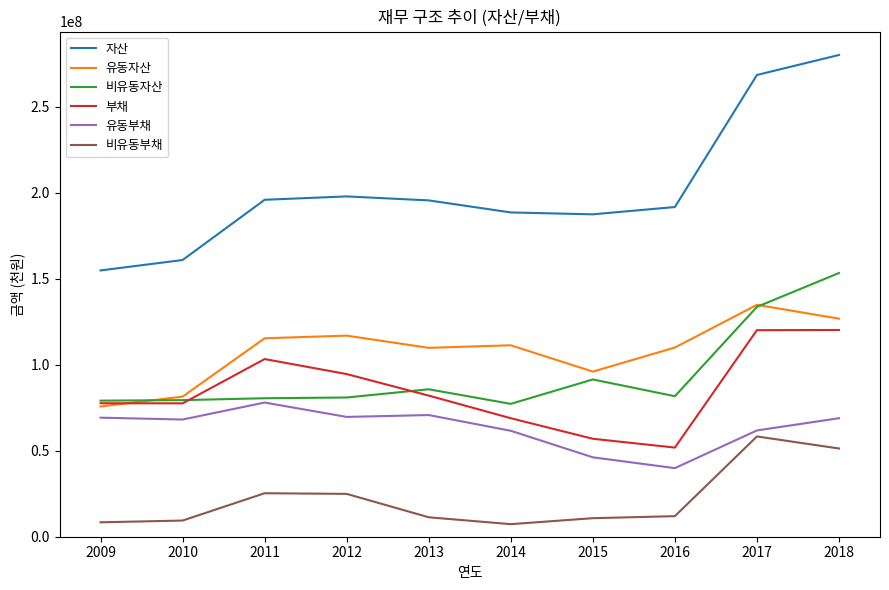

After their last crossing, which series has the higher values: 부채 or 비유동자산?

비유동자산